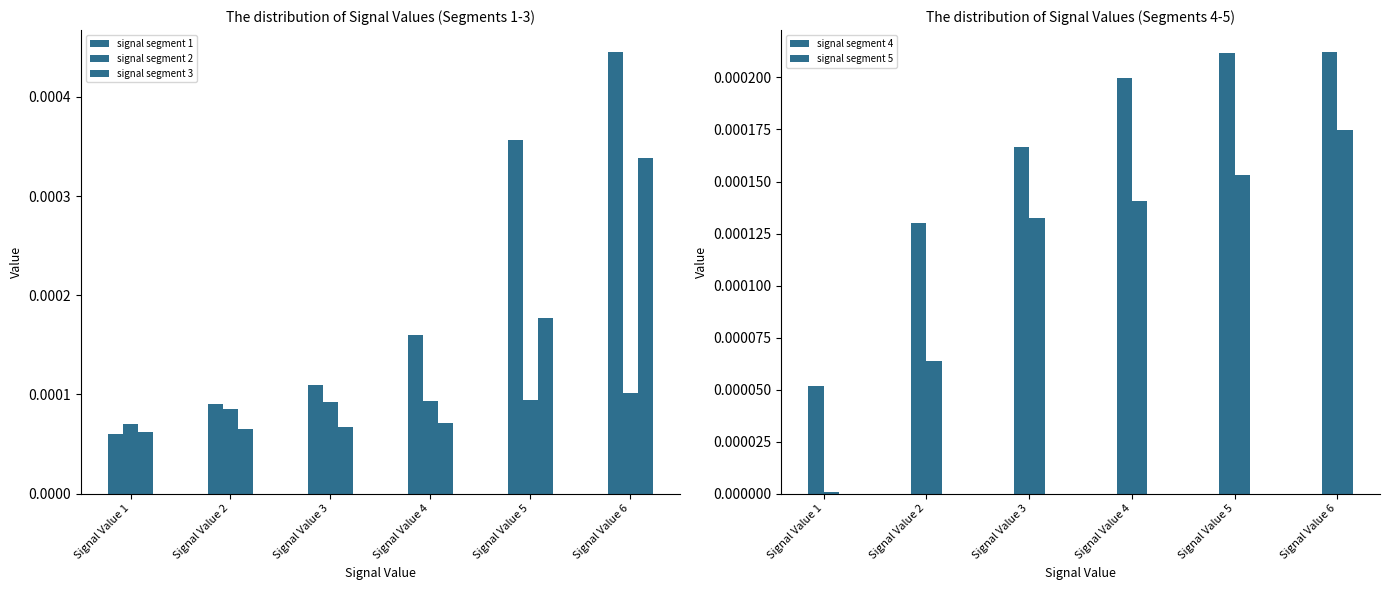

How many signal segment 1 values are between 0 and 1?

6